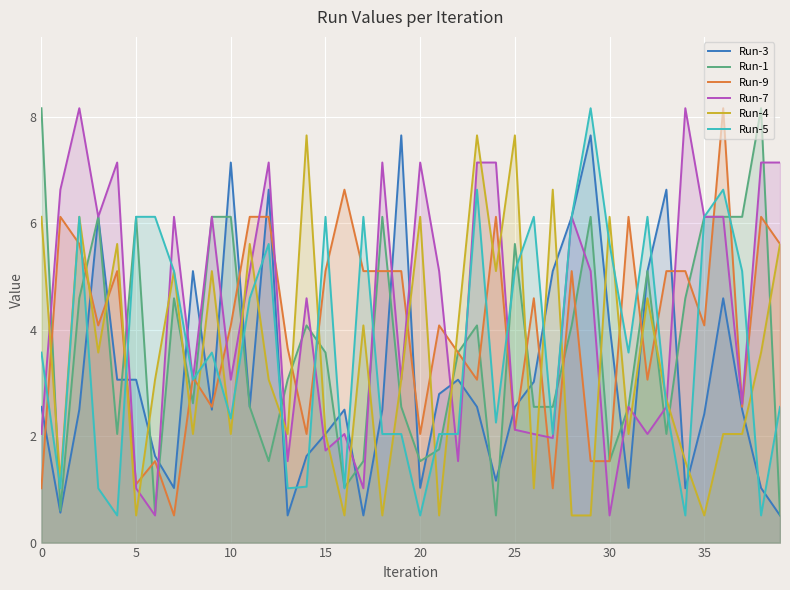

The value of Run-1 at 39 is 0.8. True or false?

False